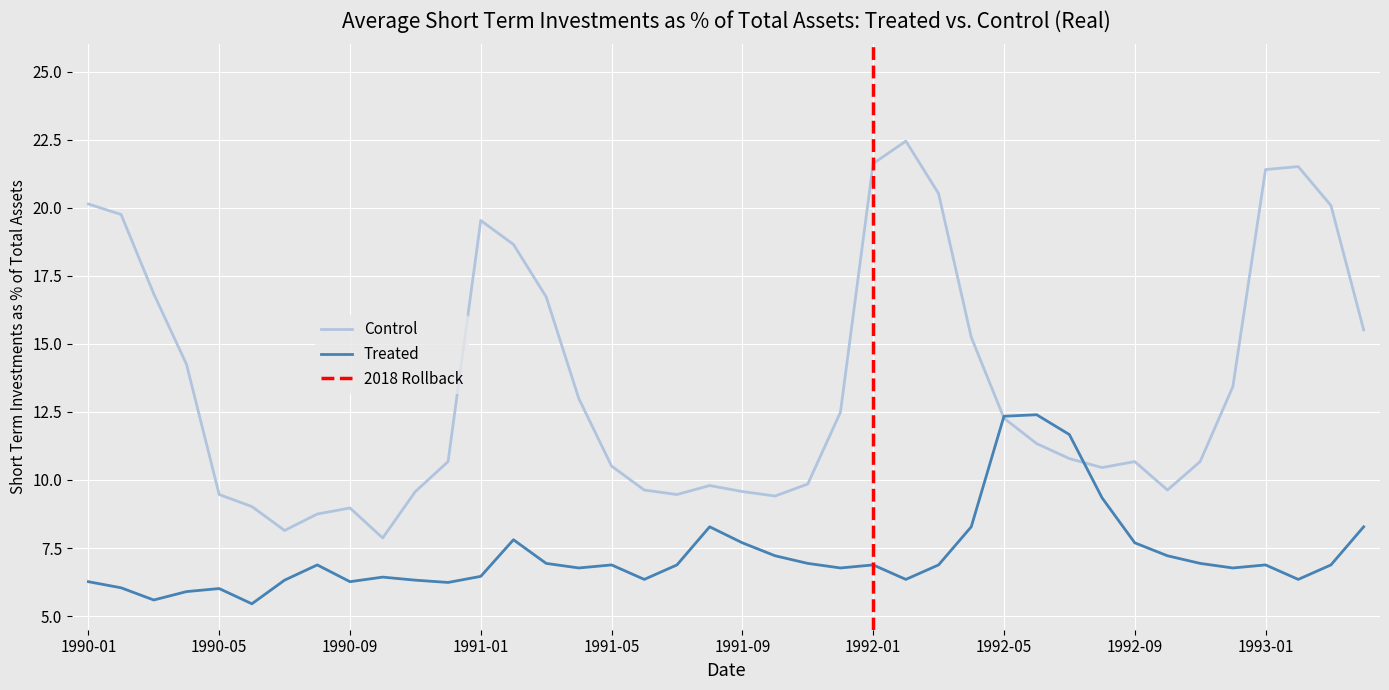

What is the label of the 18th point from the right?

1991-11